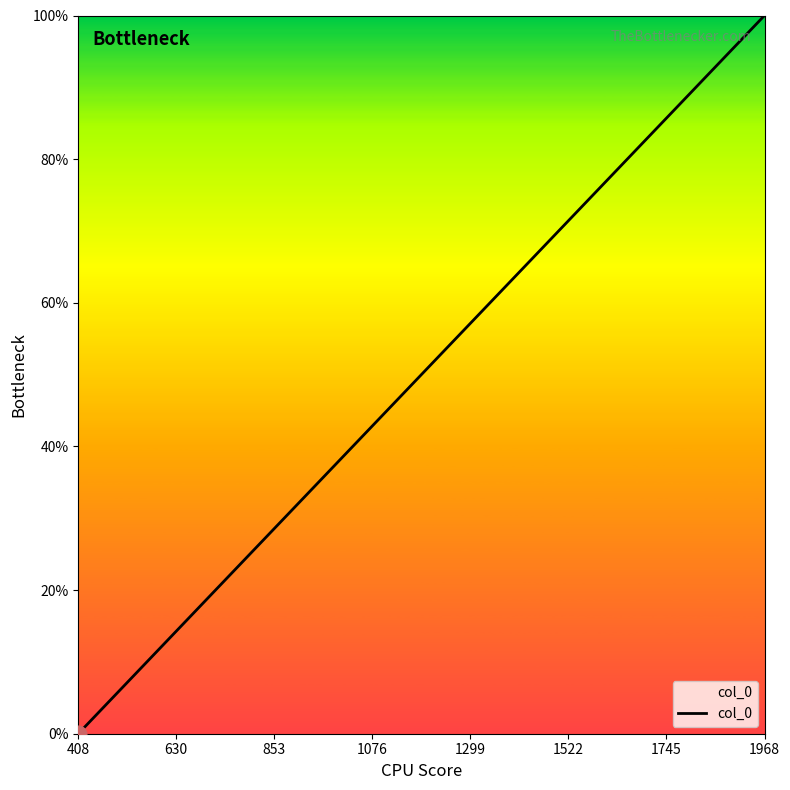

What is the value of the 18th point from the left?

0.1